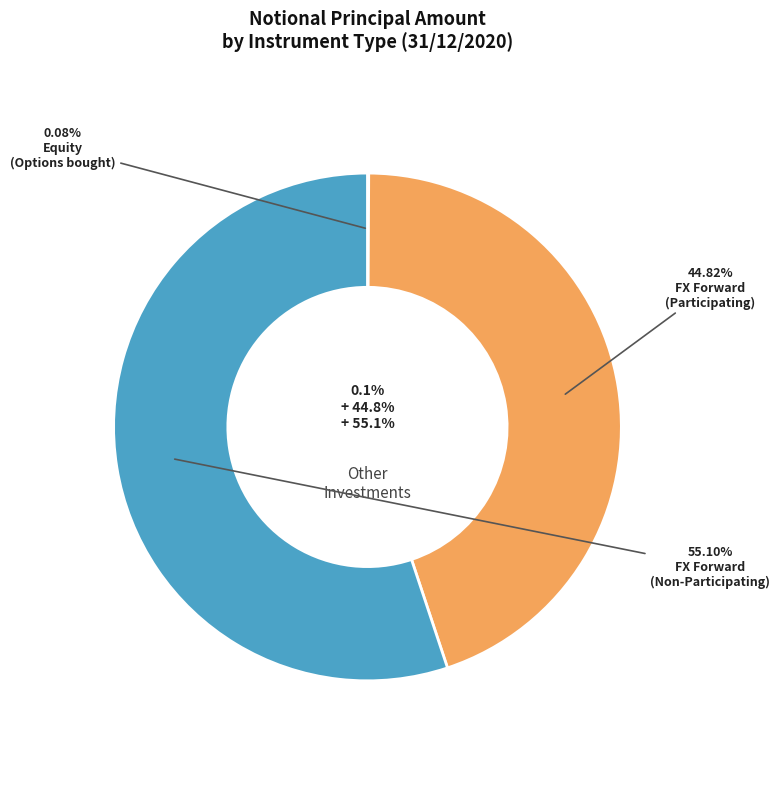

To the nearest percent, what is the average slice percentage?

33%